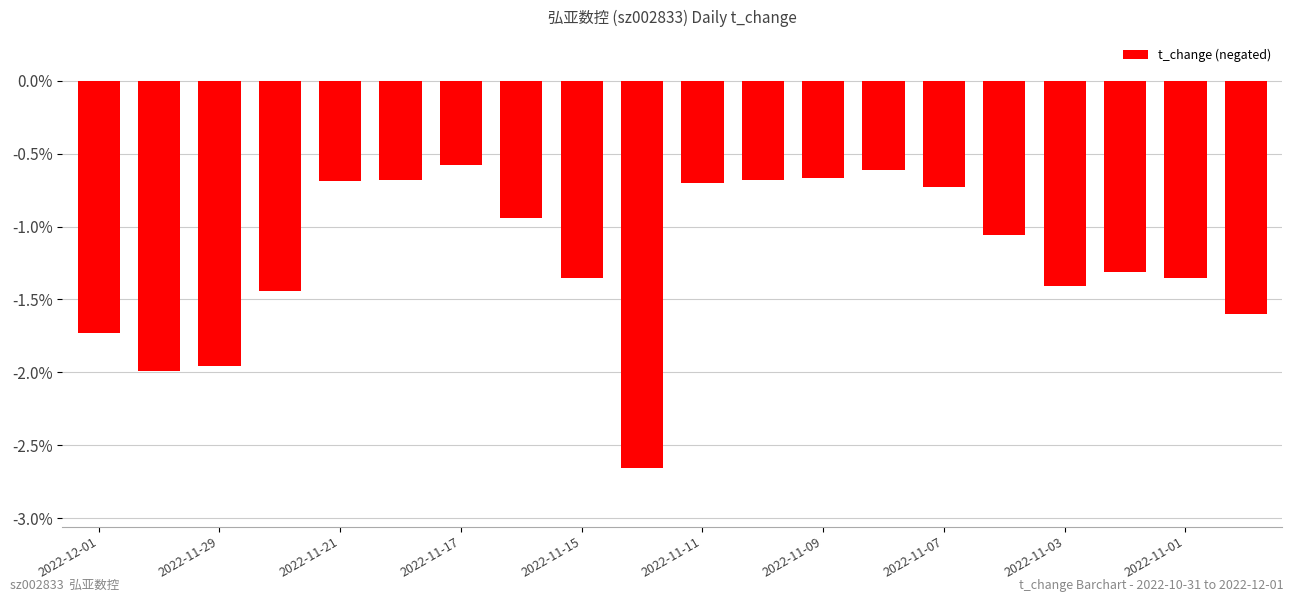

What is the difference between the maximum and minimum values?

2.1